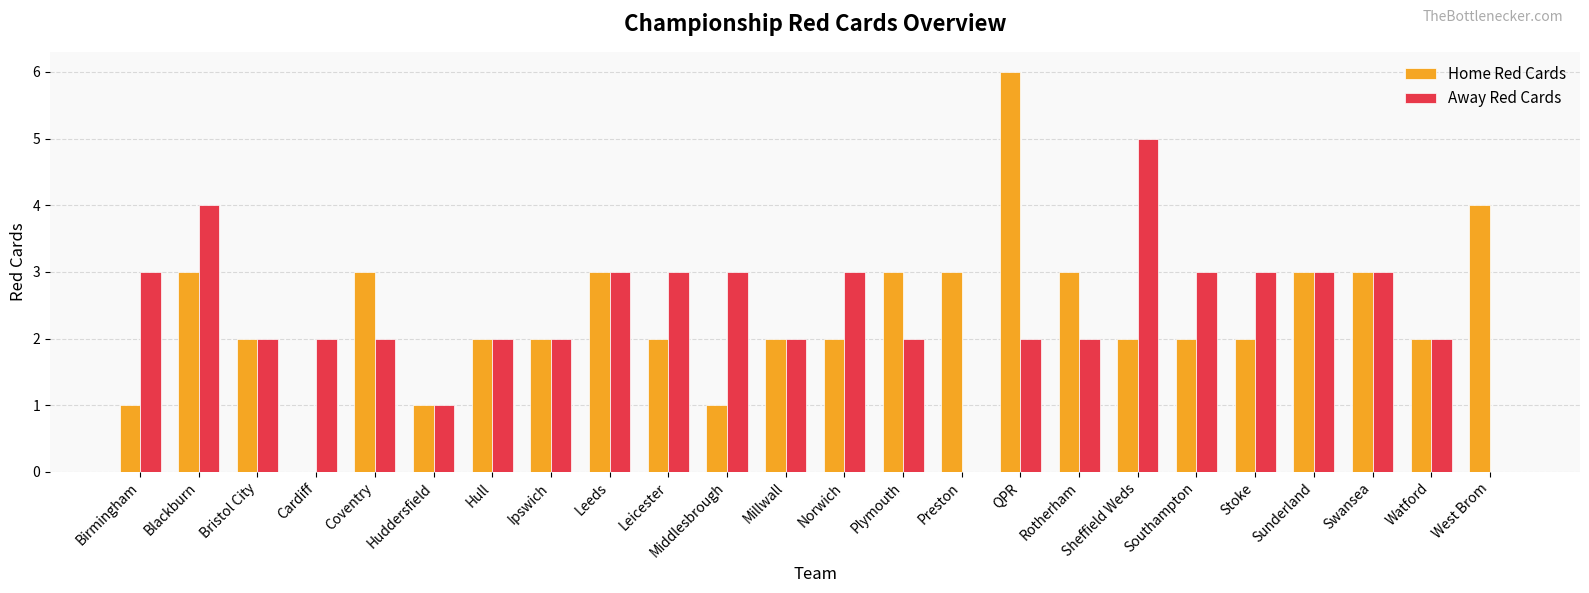

At which category is the sum across all series the highest?

QPR